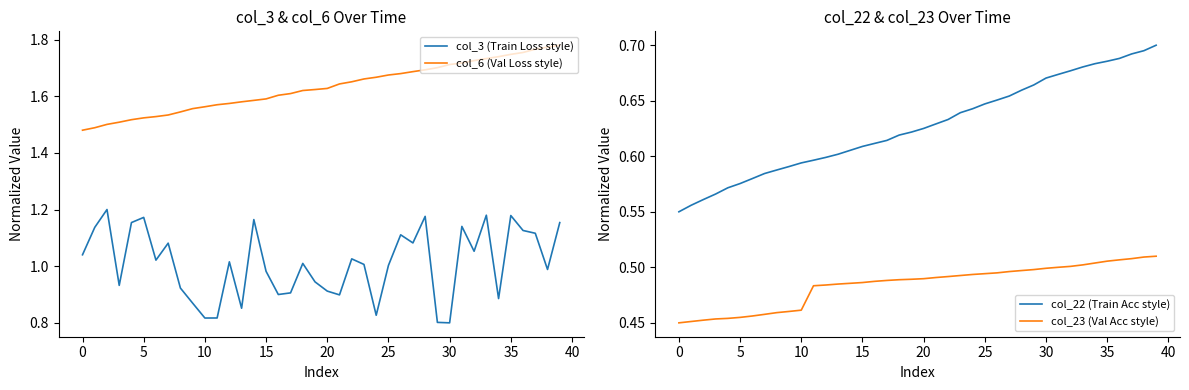

What is the difference between the maximum and second lowest values in the col_3 (Train Loss style) series?

0.4